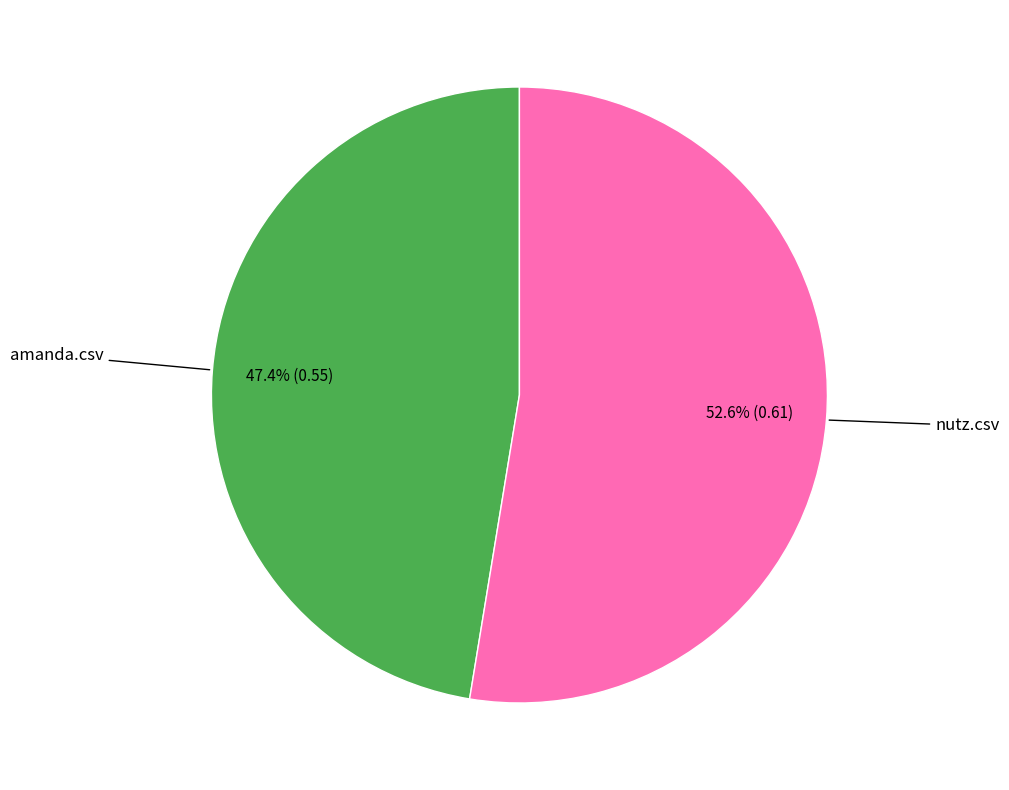

Is there a majority slice in this chart?

Yes